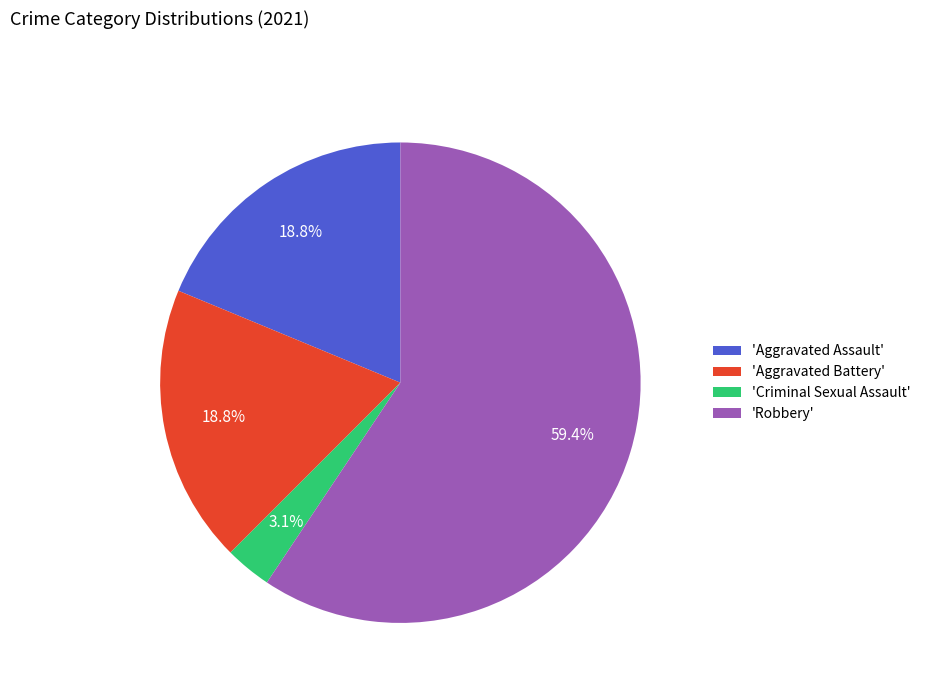

Combined, do 'Aggravated Assault' and 'Aggravated Battery' account for over 50%?

No